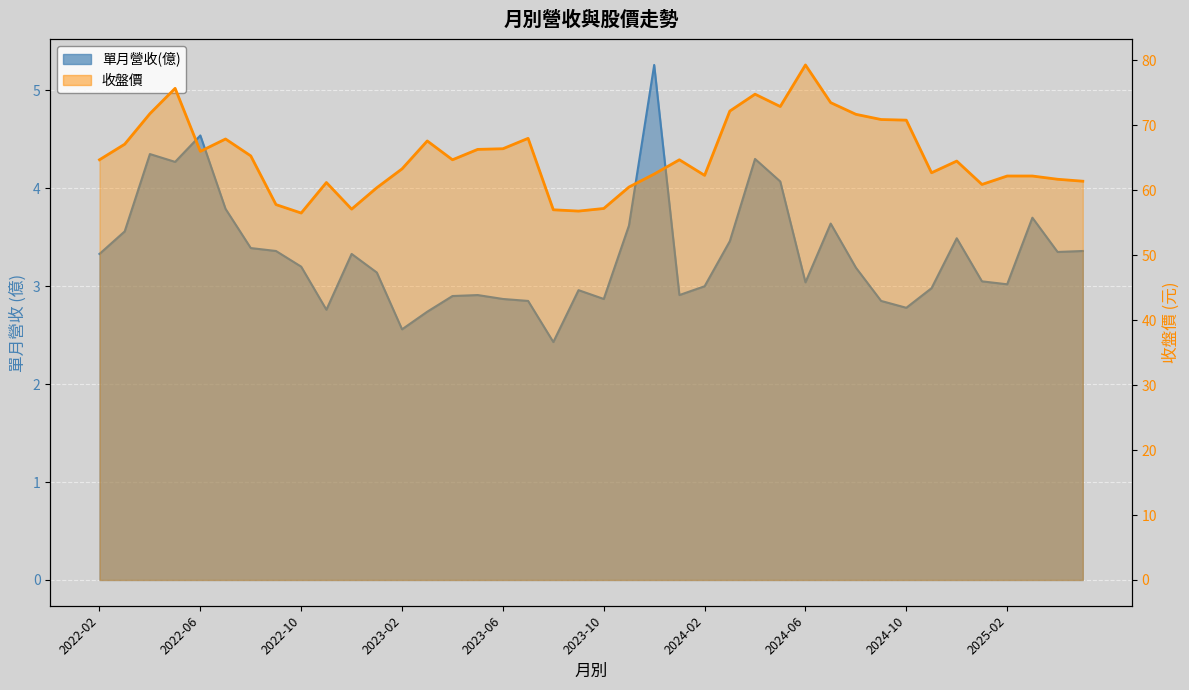

Which series has the largest total across all categories?

收盤價